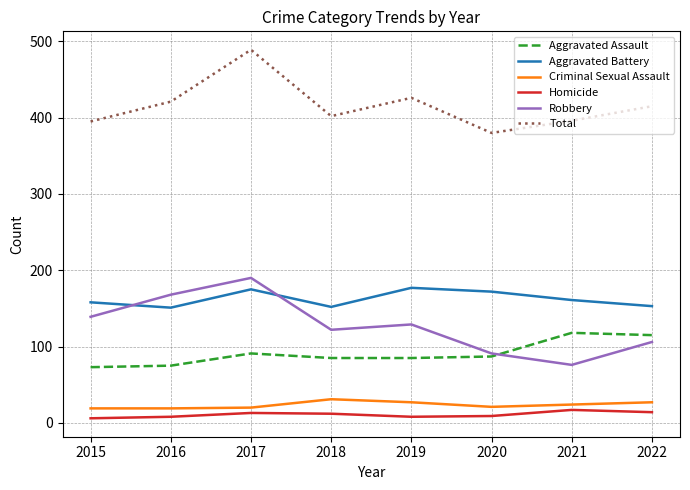

What are all the series names shown in the legend?

Aggravated Assault, Aggravated Battery, Criminal Sexual Assault, Homicide, Robbery, Total